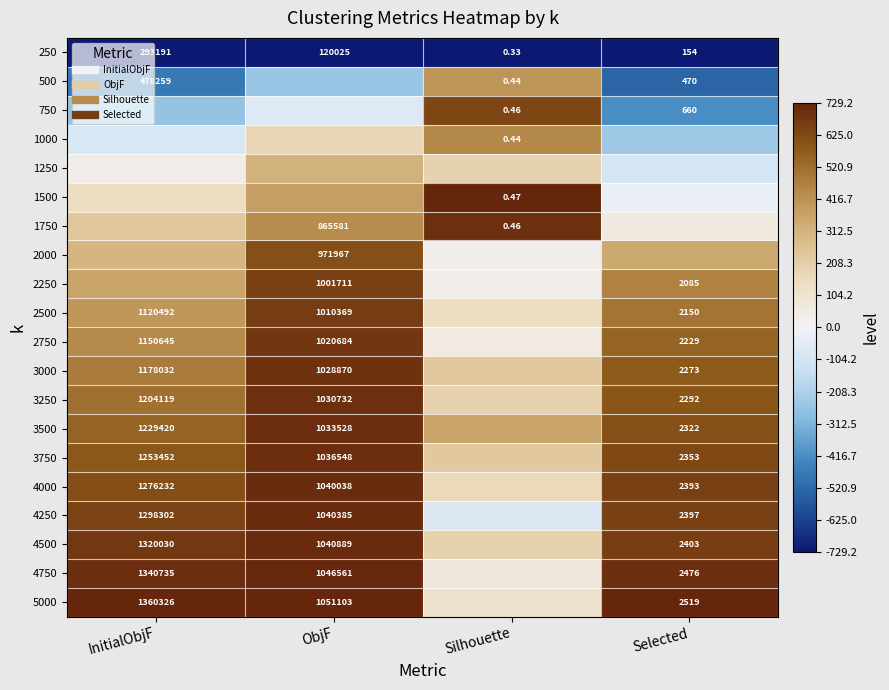

Where is 1250 nearest to the value 0?

InitialObjF